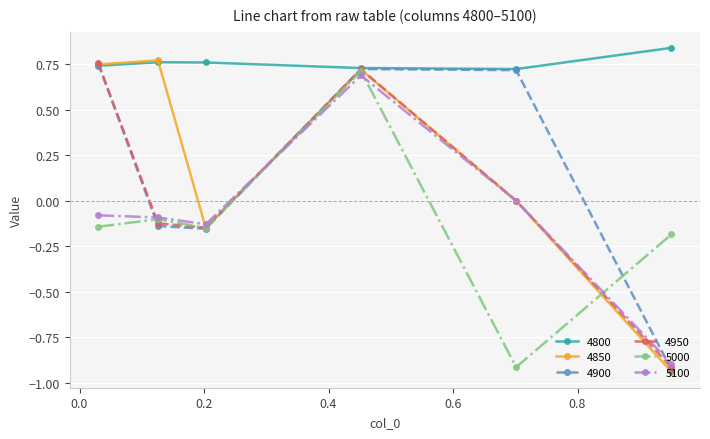

Does the chart have visible grid lines?

Yes